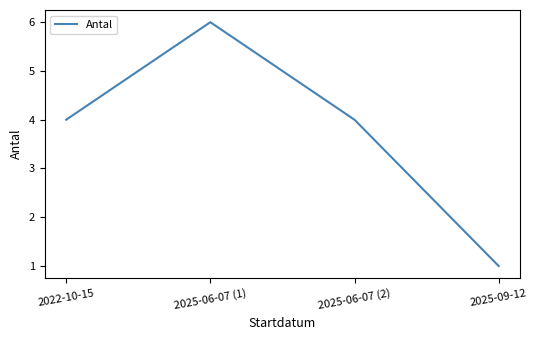

How many lines are shown in the chart?

1